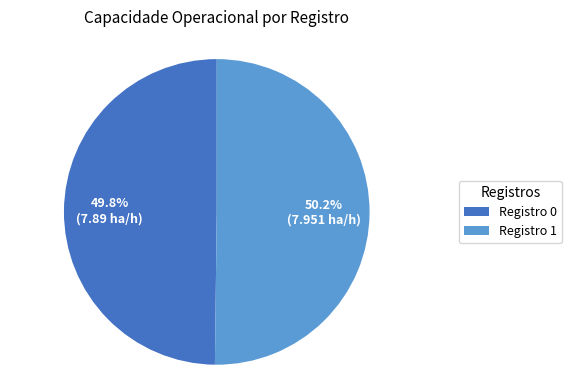

Does any single category account for the majority?

Yes